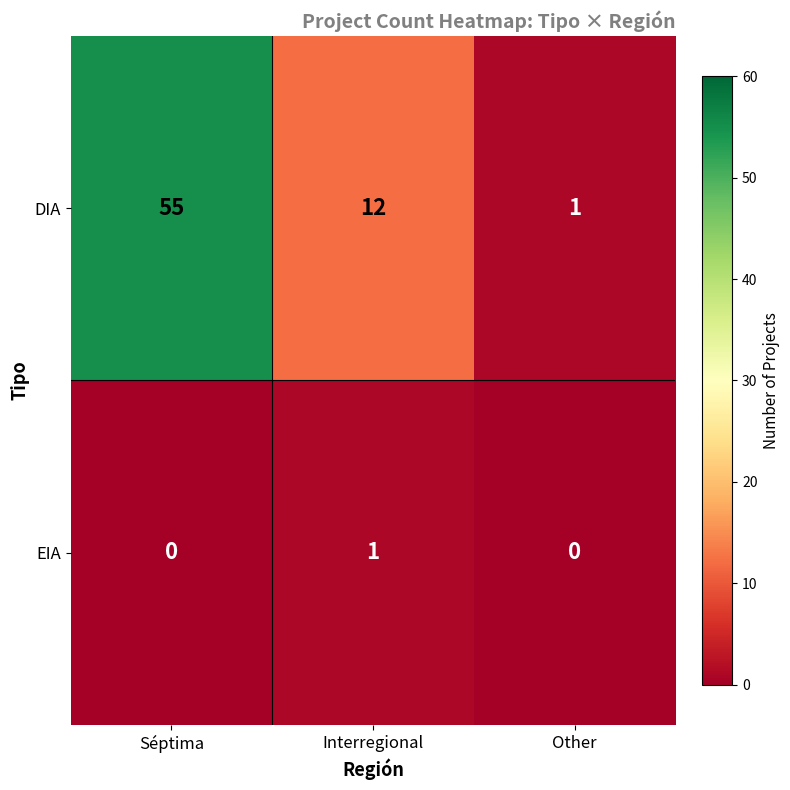

Reading left to right, list all the values displayed in this chart.

DIA: 55	12	1
EIA: 0	1	0